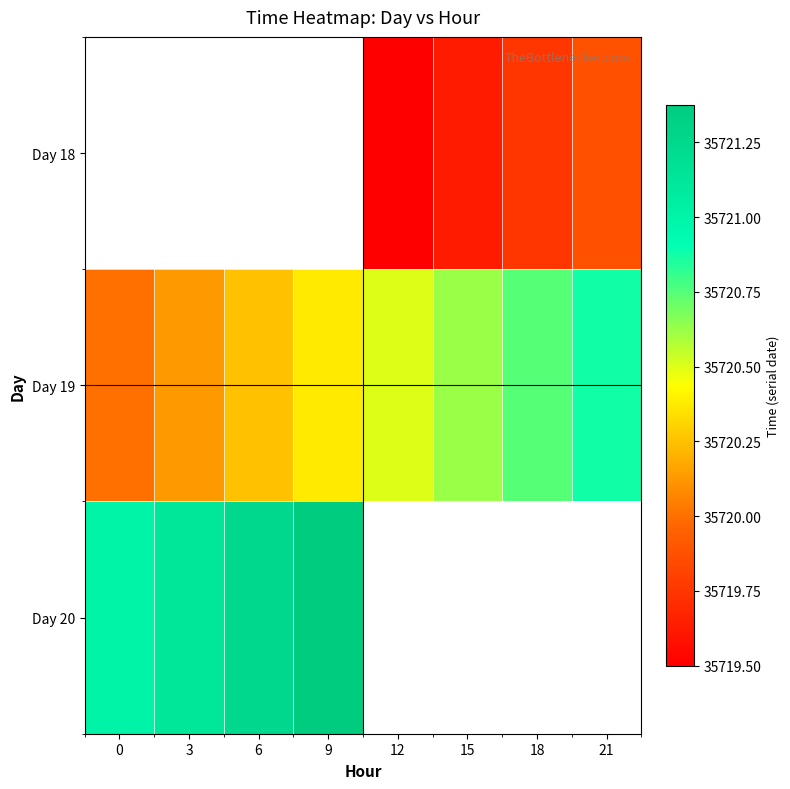

What is the minimum value for Day 20?

35721.0